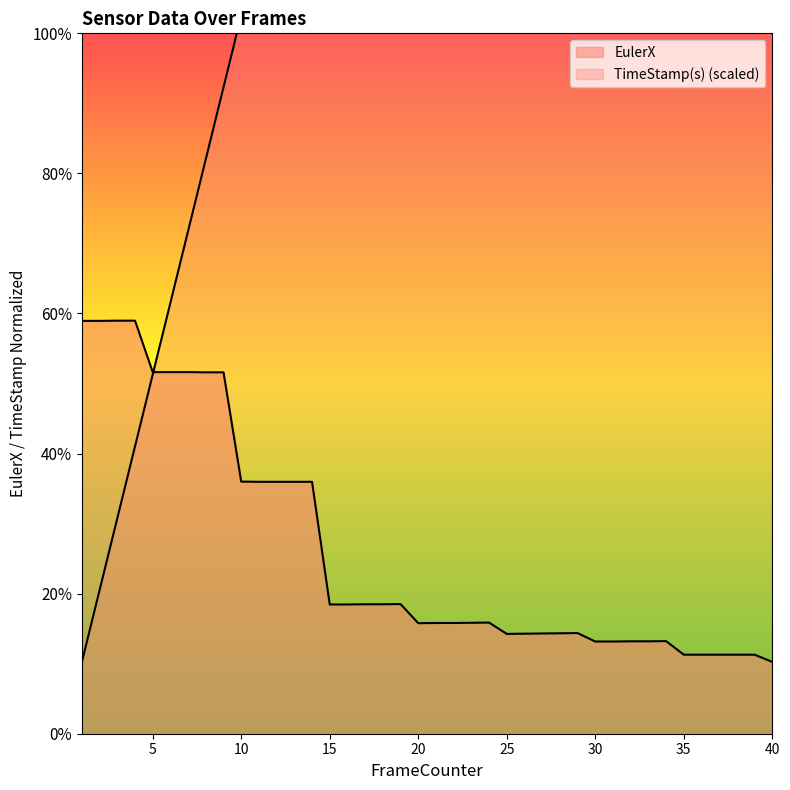

What is the value of the TimeStamp(s) point at the 27th from the left?

136.9